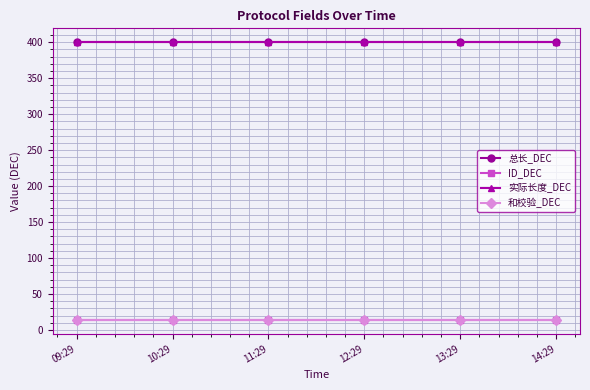

Does the chart have visible grid lines?

Yes